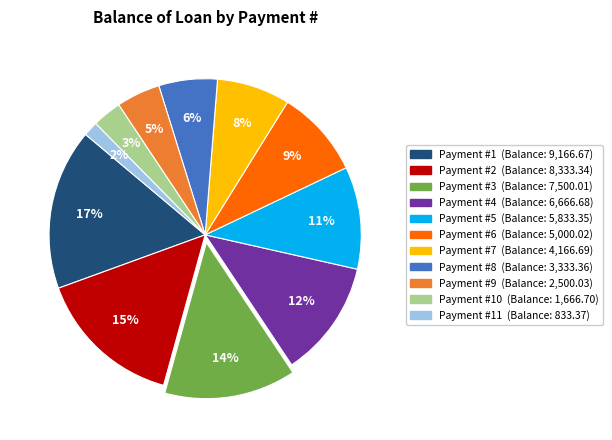

How many slices are in this pie chart?

11